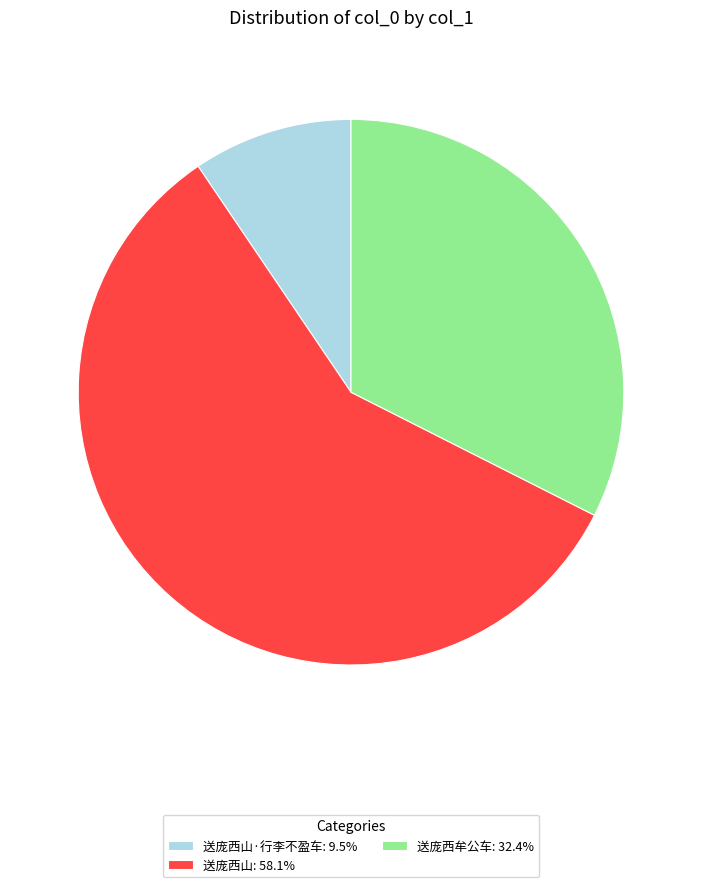

What is the ratio of the value at 送庞西山: 58.1% to the value at 送庞西山·行李不盈车: 9.5%?

6.1